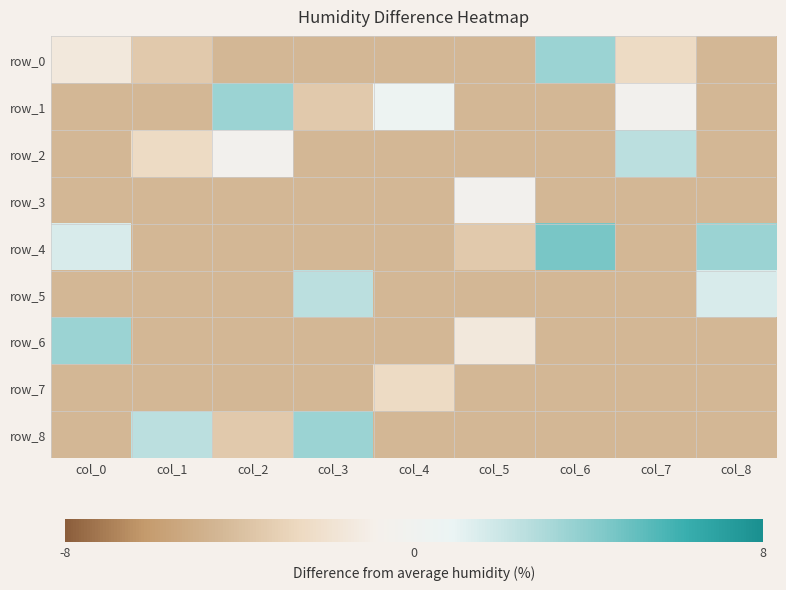

Reading left to right, what are all the values shown in this chart?

row_0: col_0=-1.5	col_1=-3.5	col_2=-4.5	col_3=-4.5	col_4=-4.5	col_5=-4.5	col_6=3.5	col_7=-2.5	col_8=-4.5
row_1: col_0=-4.5	col_1=-4.5	col_2=3.5	col_3=-3.5	col_4=0.5	col_5=-4.5	col_6=-4.5	col_7=-0.5	col_8=-4.5
row_2: col_0=-4.5	col_1=-2.5	col_2=-0.5	col_3=-4.5	col_4=-4.5	col_5=-4.5	col_6=-4.5	col_7=2.5	col_8=-4.5
row_3: col_0=-4.5	col_1=-4.5	col_2=-4.5	col_3=-4.5	col_4=-4.5	col_5=-0.5	col_6=-4.5	col_7=-4.5	col_8=-4.5
row_4: col_0=1.5	col_1=-4.5	col_2=-4.5	col_3=-4.5	col_4=-4.5	col_5=-3.5	col_6=4.5	col_7=-4.5	col_8=3.5
row_5: col_0=-4.5	col_1=-4.5	col_2=-4.5	col_3=2.5	col_4=-4.5	col_5=-4.5	col_6=-4.5	col_7=-4.5	col_8=1.5
row_6: col_0=3.5	col_1=-4.5	col_2=-4.5	col_3=-4.5	col_4=-4.5	col_5=-1.5	col_6=-4.5	col_7=-4.5	col_8=-4.5
row_7: col_0=-4.5	col_1=-4.5	col_2=-4.5	col_3=-4.5	col_4=-2.5	col_5=-4.5	col_6=-4.5	col_7=-4.5	col_8=-4.5
row_8: col_0=-4.5	col_1=2.5	col_2=-3.5	col_3=3.5	col_4=-4.5	col_5=-4.5	col_6=-4.5	col_7=-4.5	col_8=-4.5